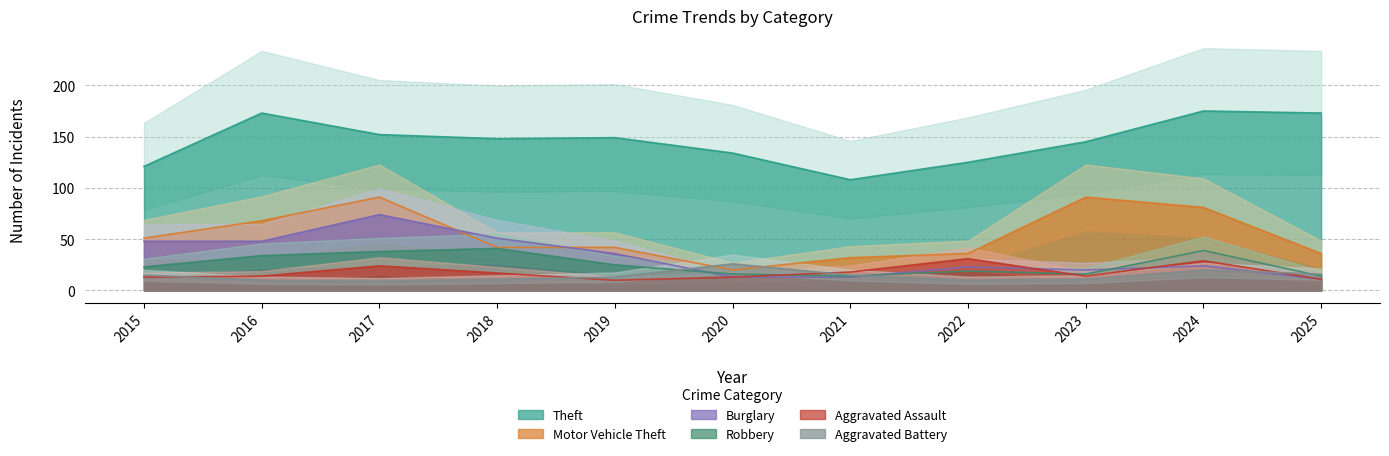

The value of Theft at 2022 is 125. True or false?

True